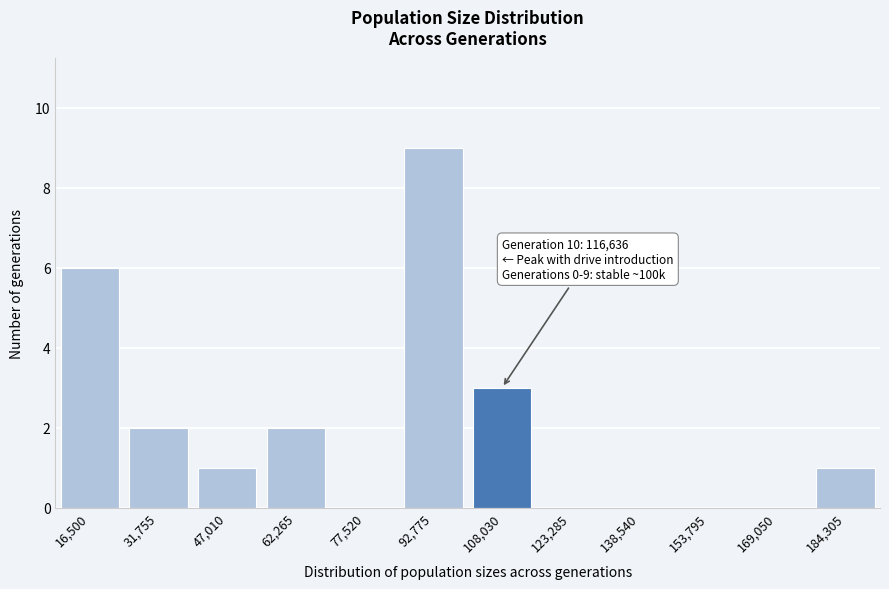

Reading left to right, list all the values displayed in this chart.

16,500=6	31,755=2	47,010=1	62,265=2	77,520=0	92,775=9	108,030=3	123,285=0	138,540=0	153,795=0	169,050=0	184,305=1